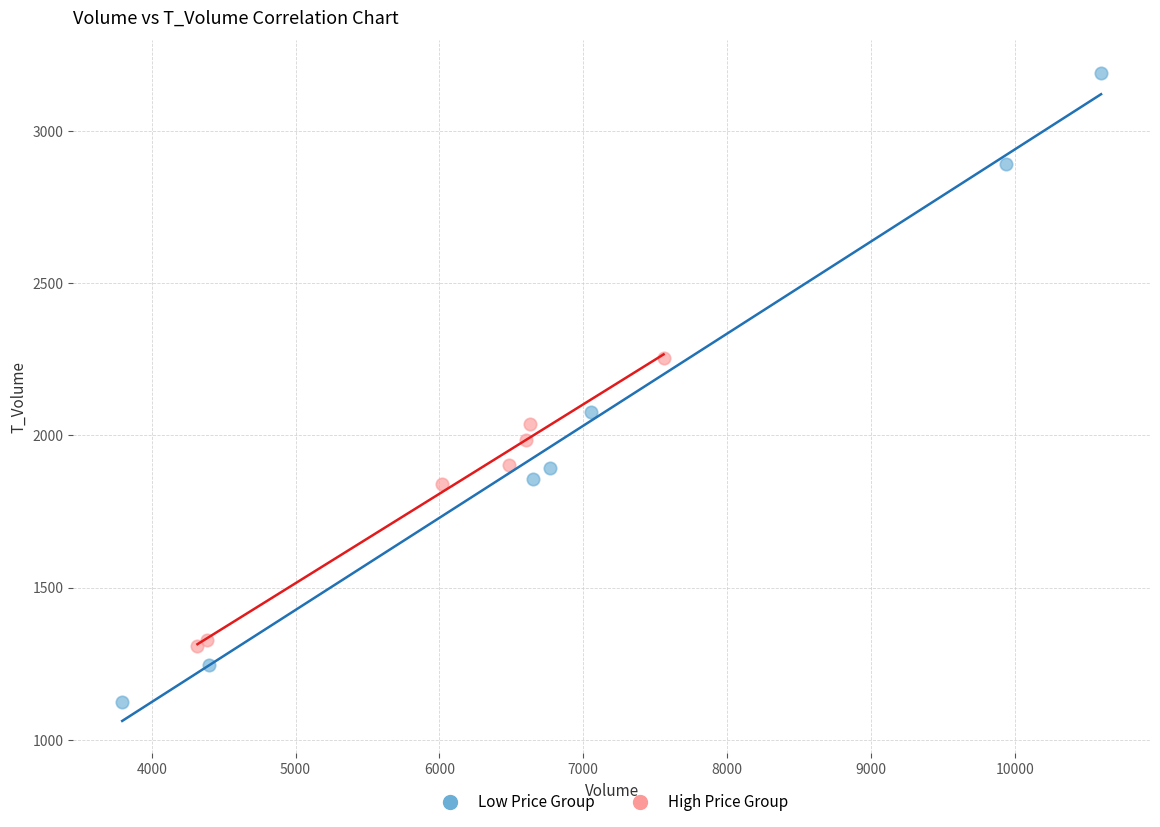

Which series reaches the minimum Y coordinate?

Low Price Group